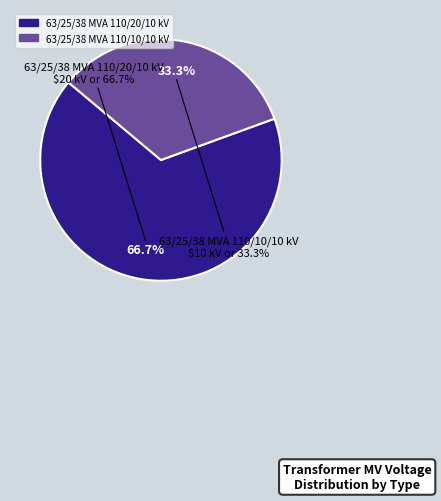

What is the majority slice?

63/25/38 MVA 110/20/10 kV